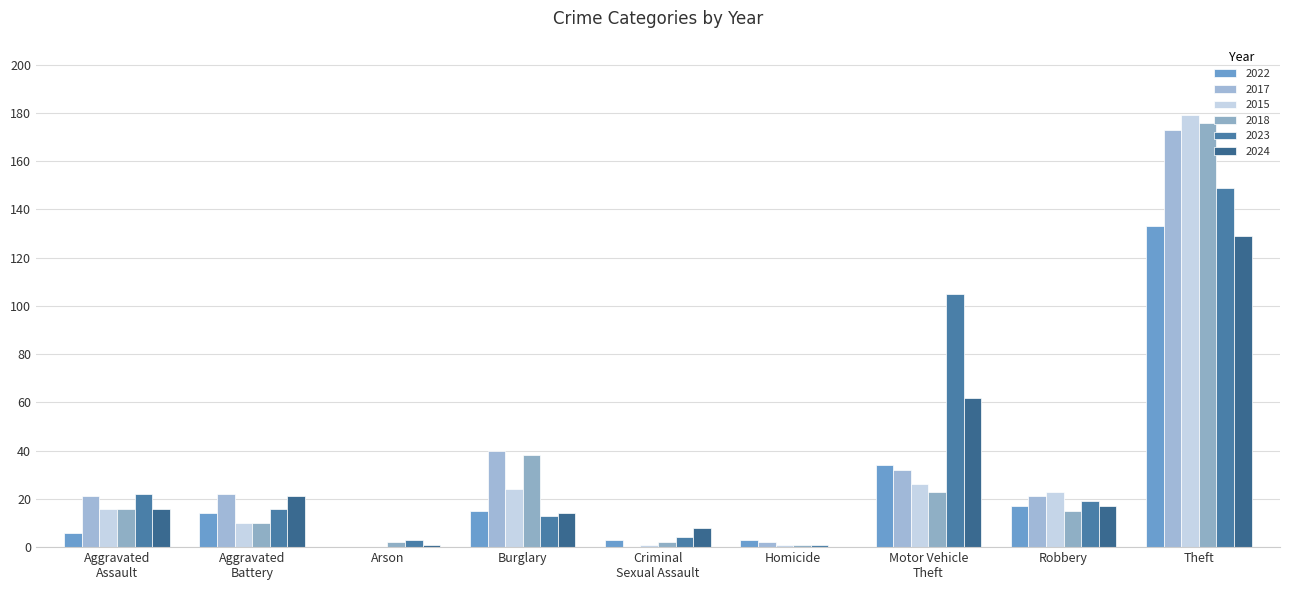

The 2015 series shows 0 at Arson. True or false?

True